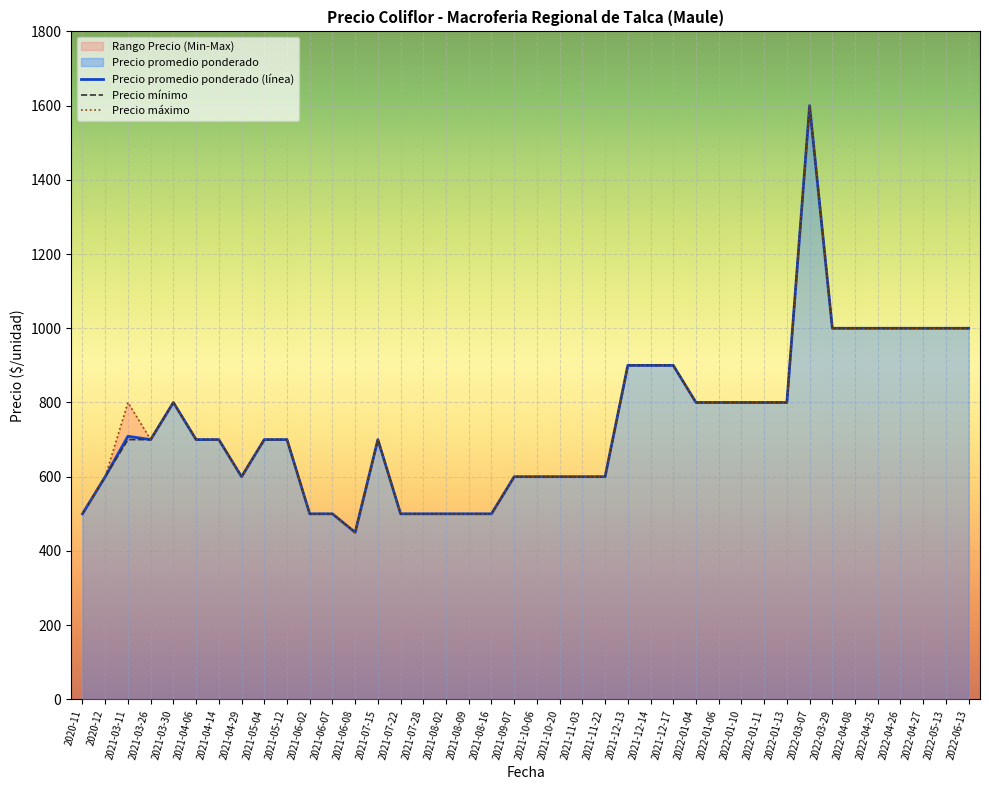

True or false: Precio máximo has more than 2 points higher than both neighbors.

False